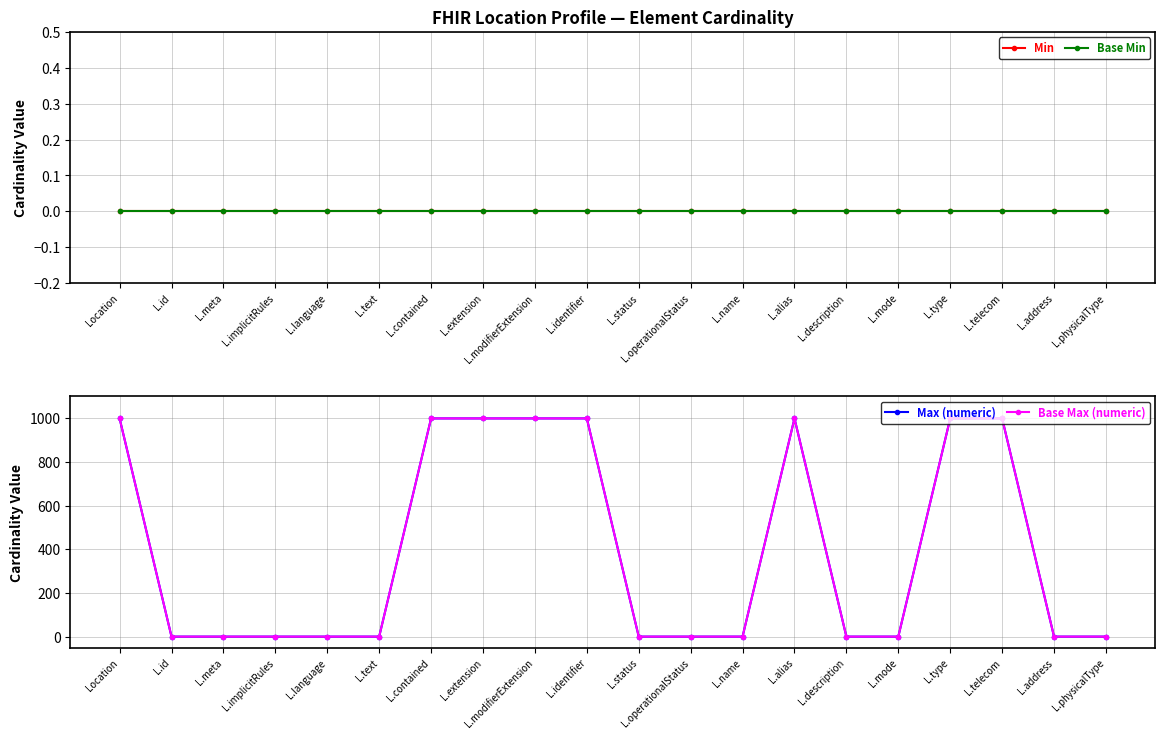

True or false: Min and Base Min intersect in this chart.

False